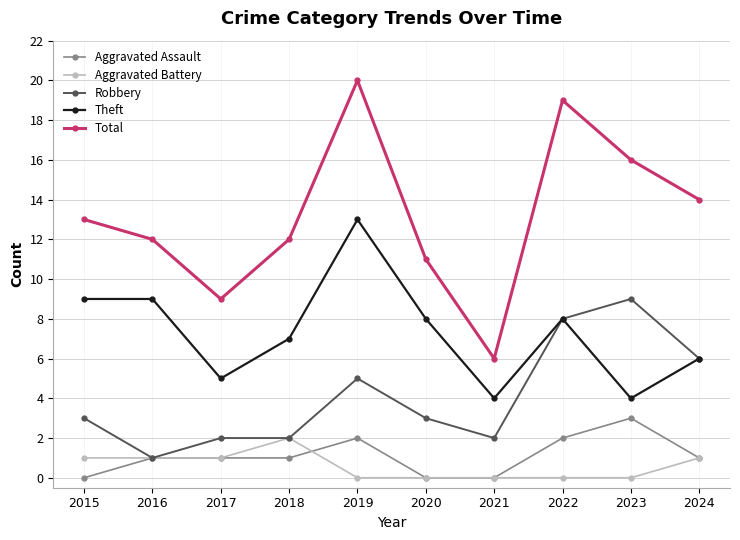

How many data points does each series have?

10